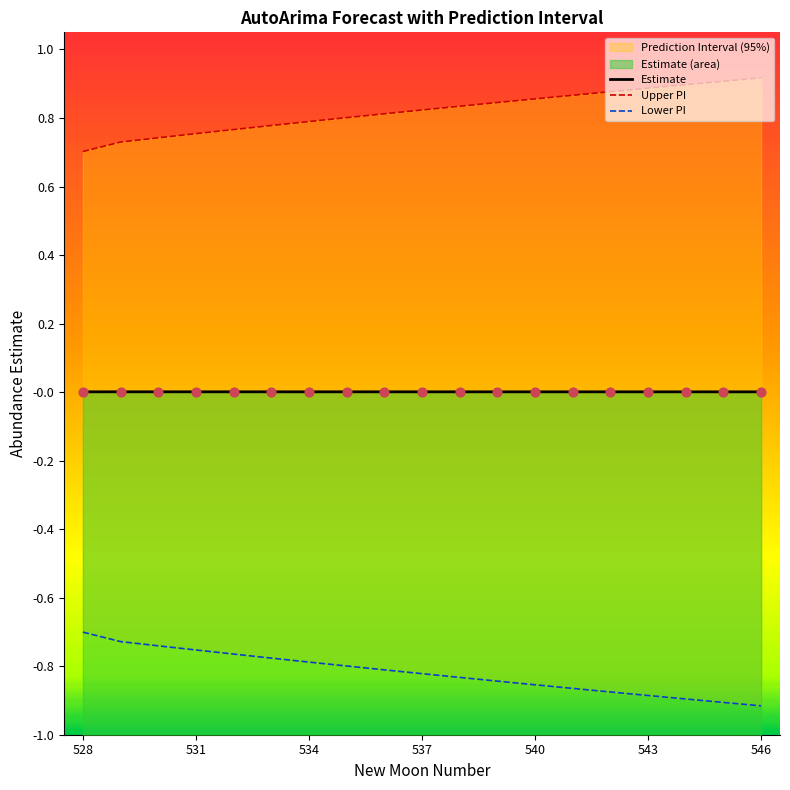

Which series reaches the minimum Y coordinate?

lower_pi